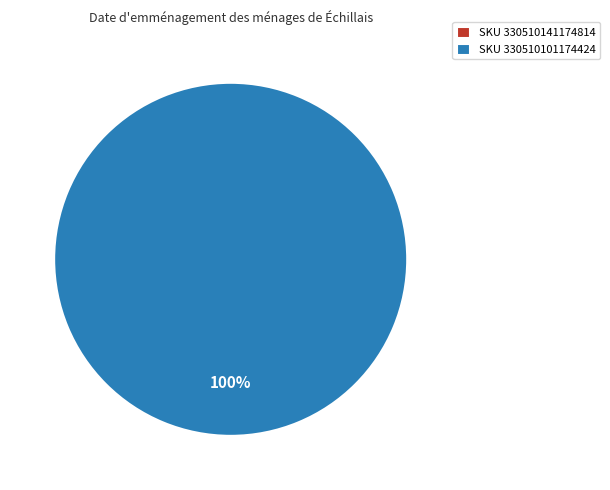

Which has a higher value, 330510101174424 or 330510141174814?

330510101174424